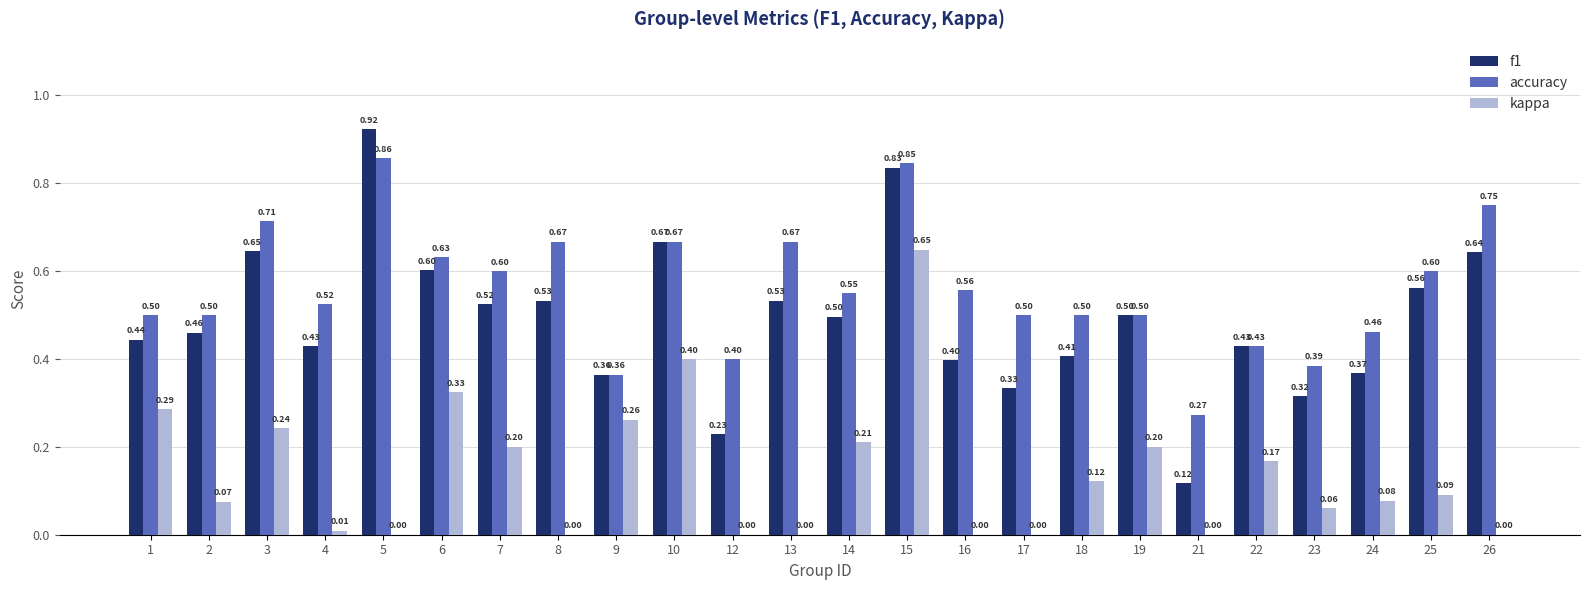

How many groups of bars are there?

24